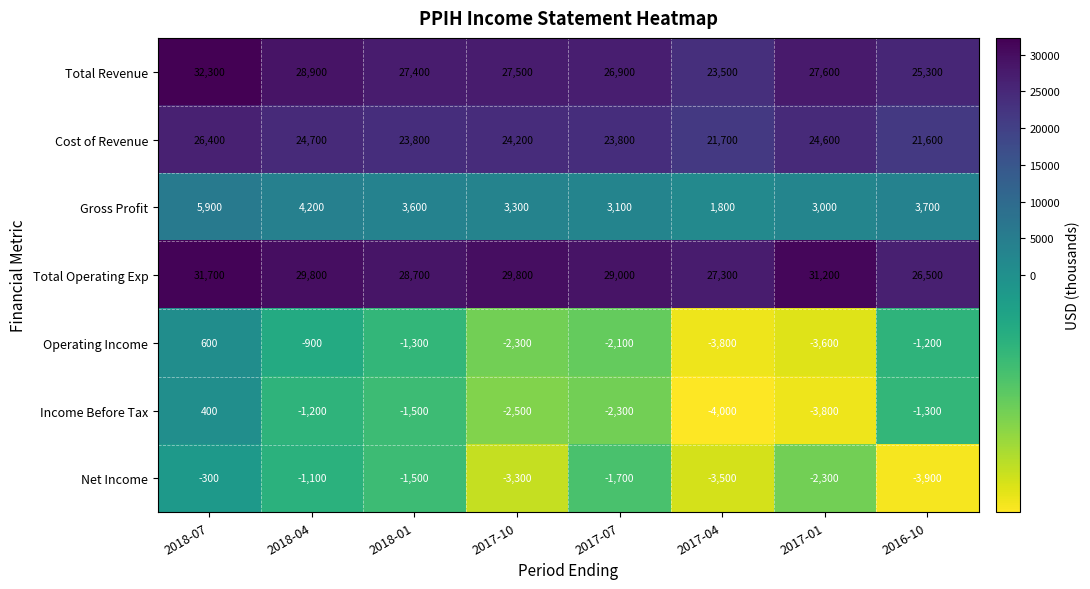

The Operating Income series shows -699 at 2016-10. True or false?

False